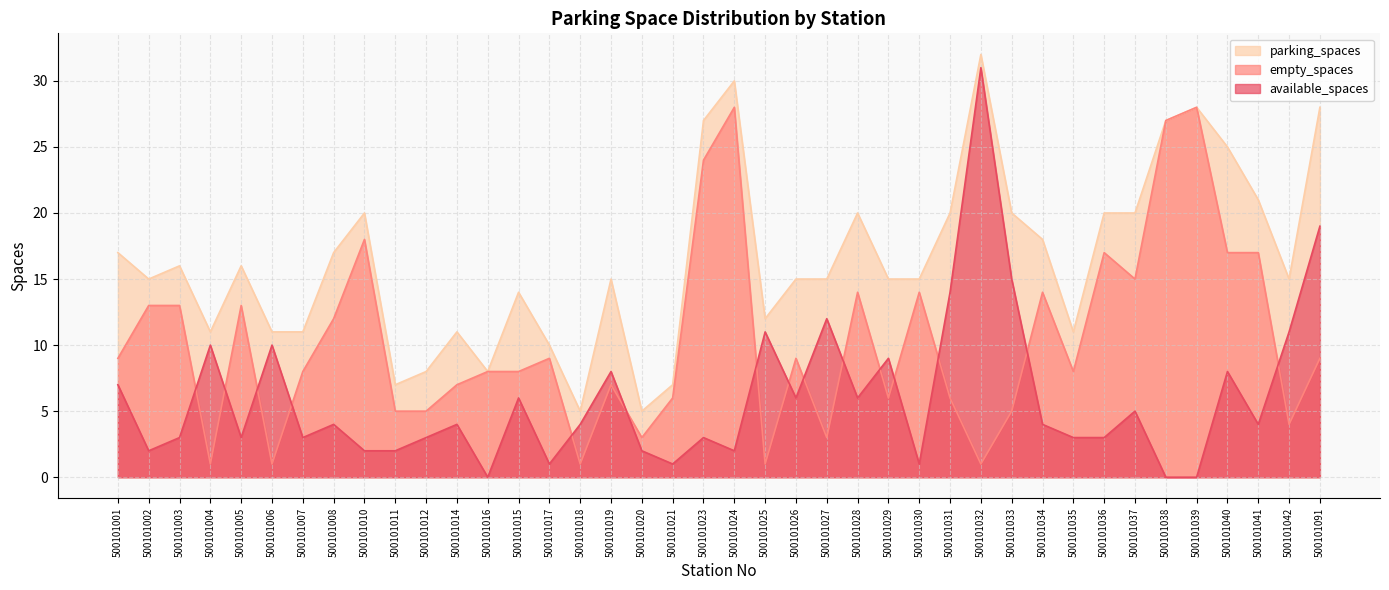

What position from the left is 500101027?

24